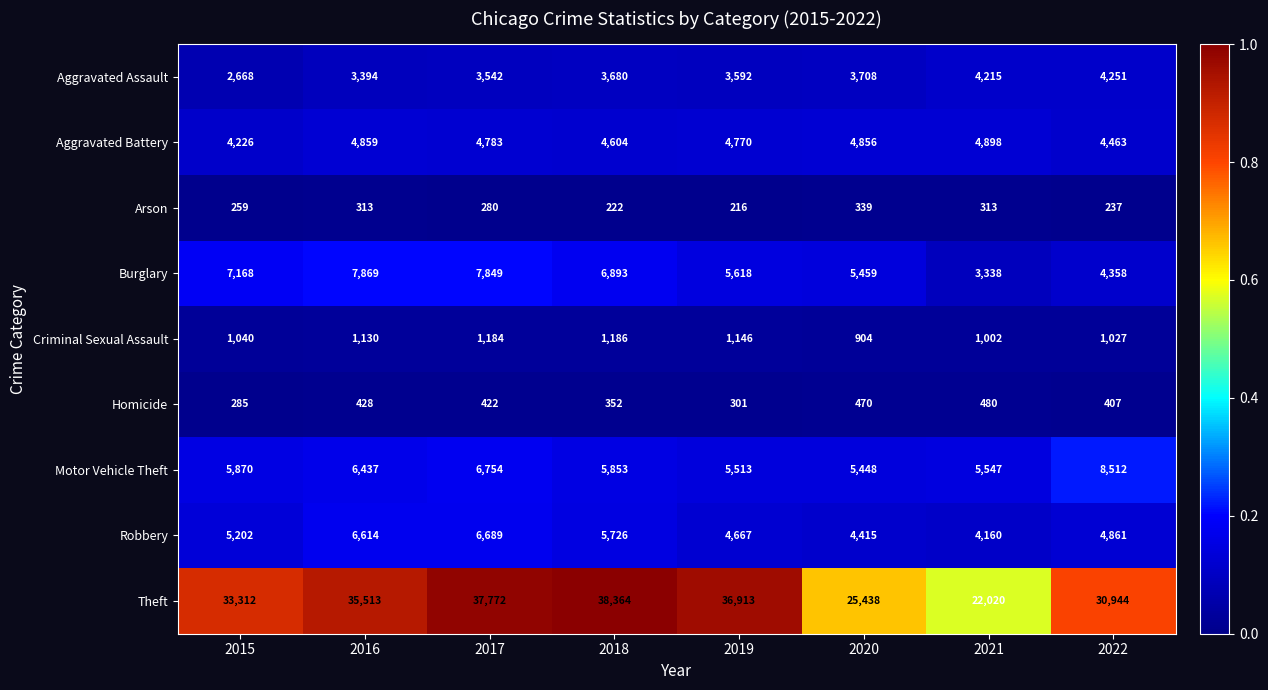

The Burglary series shows 10659 at 2015. True or false?

False